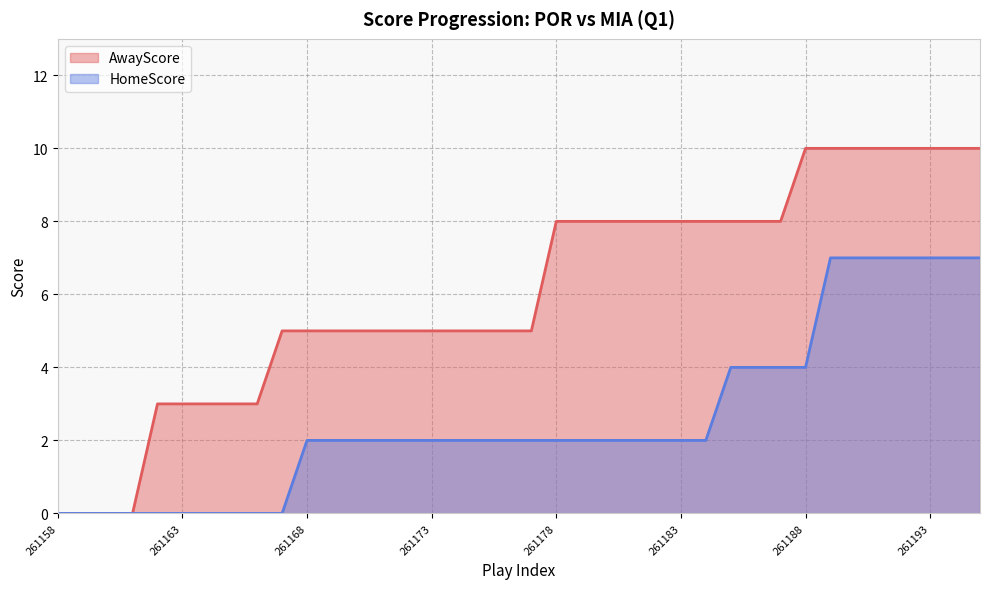

Is it true that AwayScore equals 1 at 261162?

False